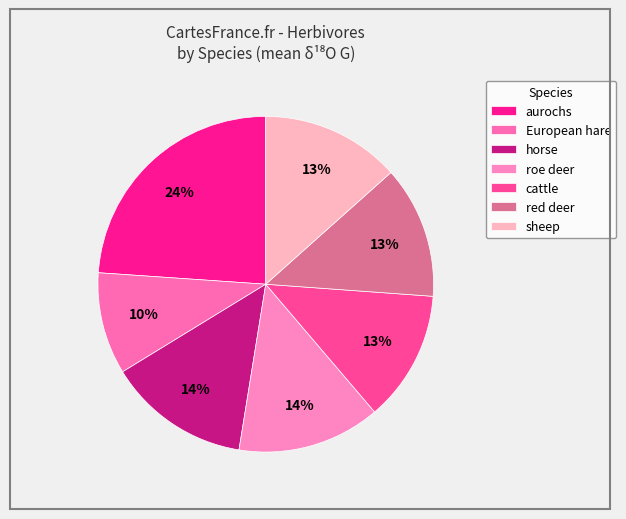

To the nearest percent, what percentage of the pie is European hare?

10%